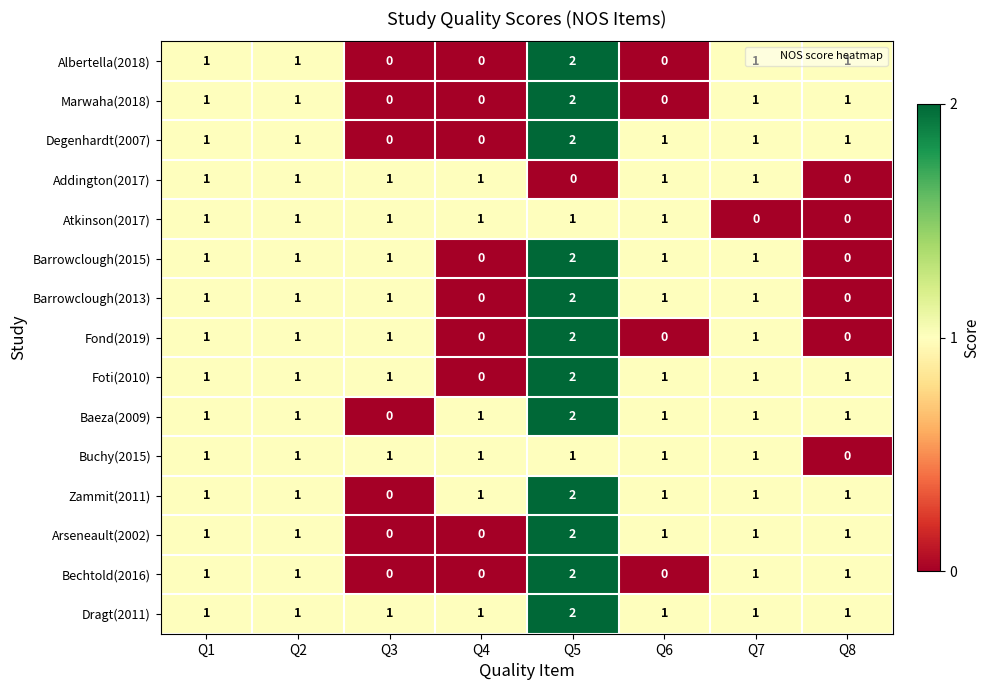

How many Atkinson(2017) values are between 1 and 2?

6